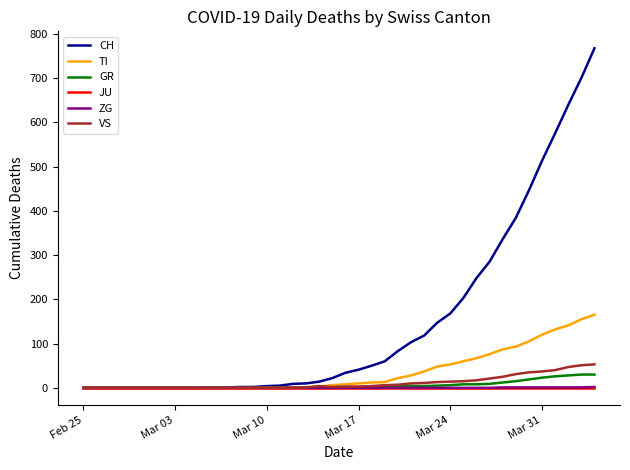

Which series has the largest total across all categories?

CH